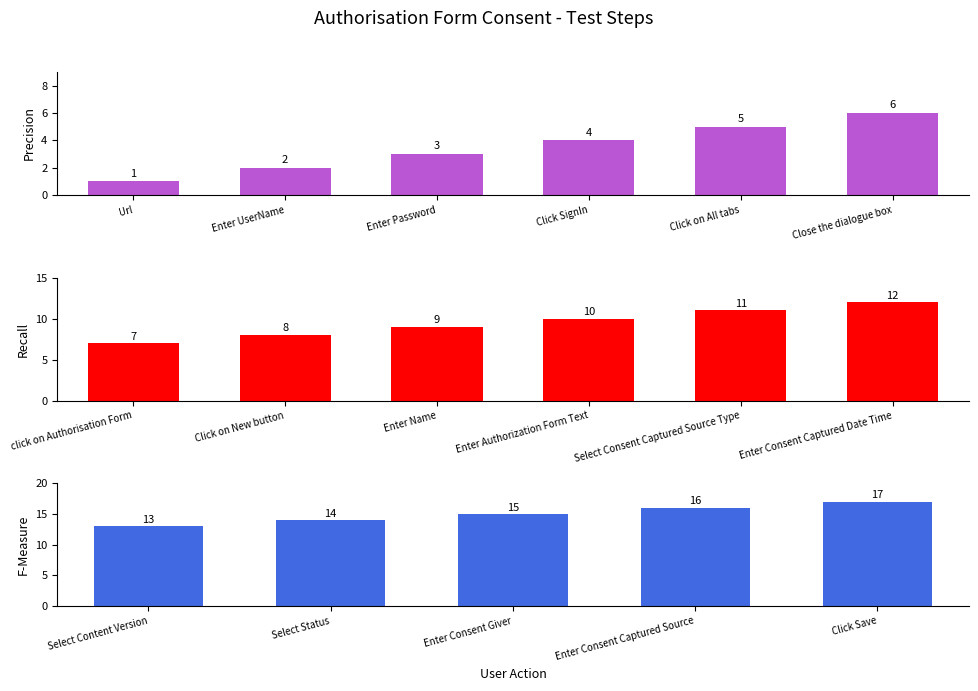

Which has a higher value, Enter Consent Giver or Enter Consent Captured Source?

Enter Consent Captured Source